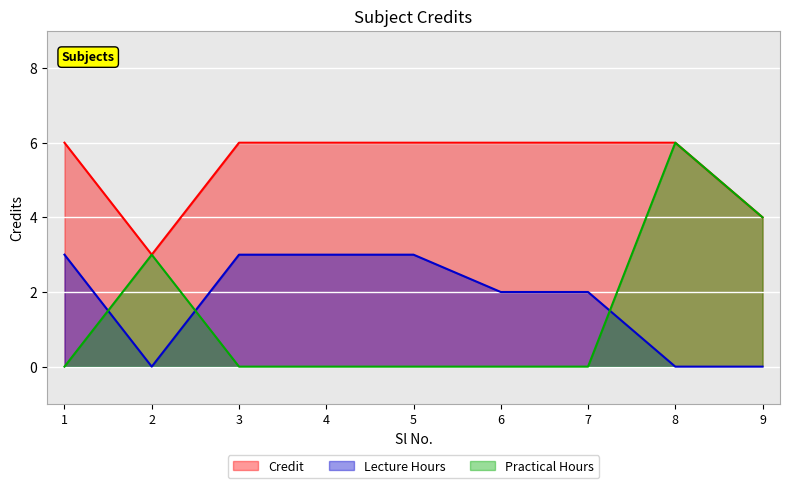

What is the value of the 2nd point from the left?

3